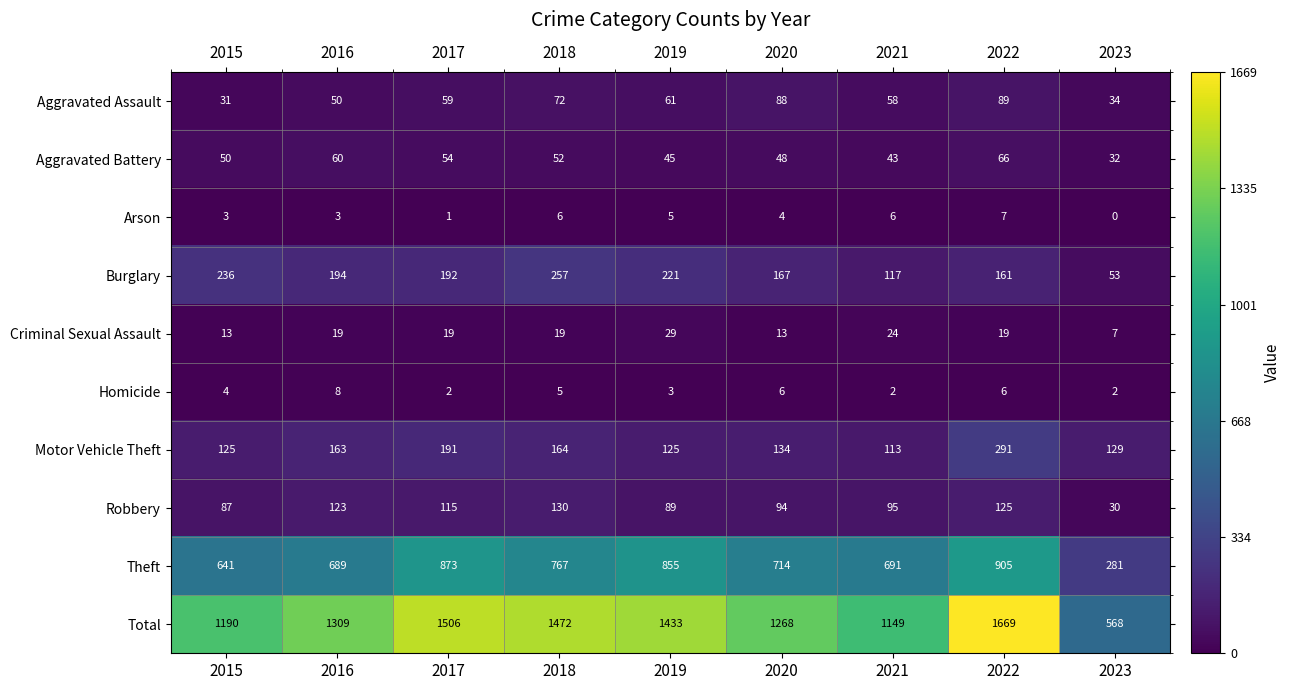

How many categories are shown in the chart?

9